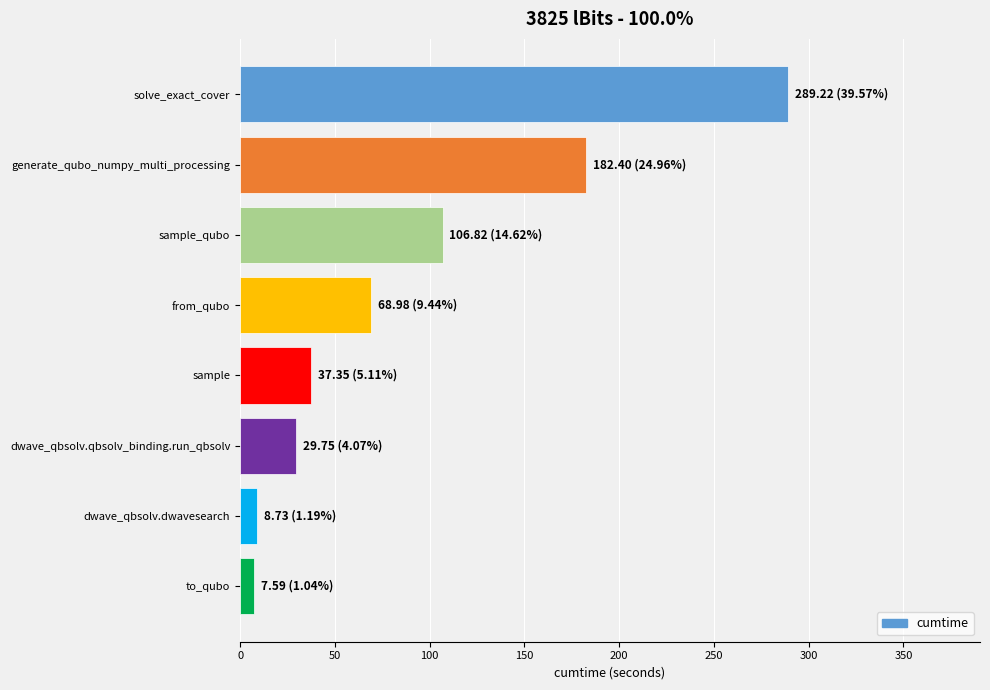

How many data points are less than 68?

4